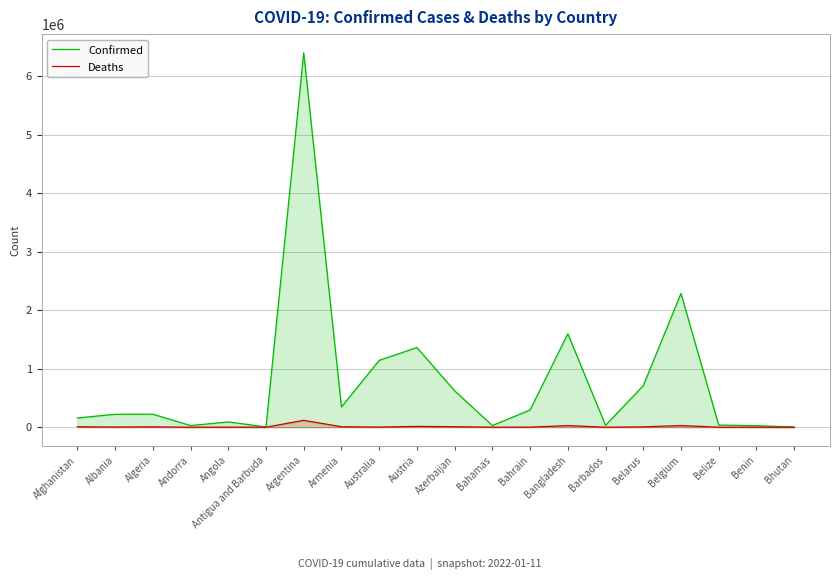

At which category does Confirmed reach its first local peak?

Algeria